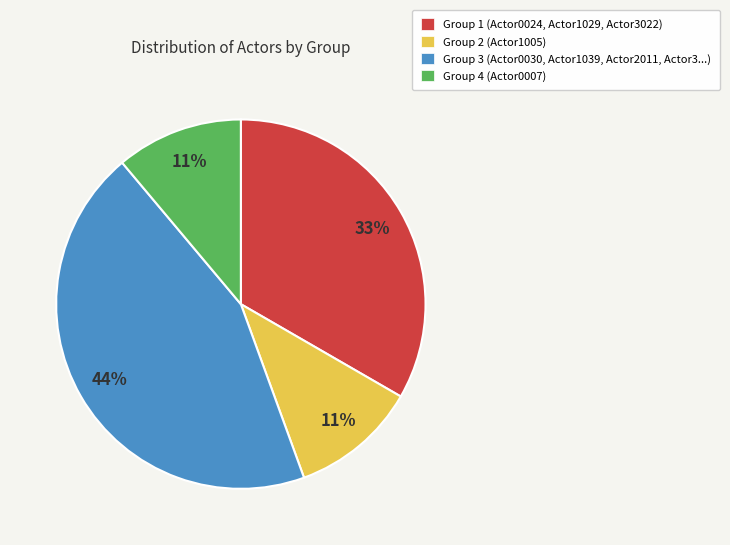

To the nearest percent, what is the difference between the Group 3 and Group 2 slice percentages?

33%